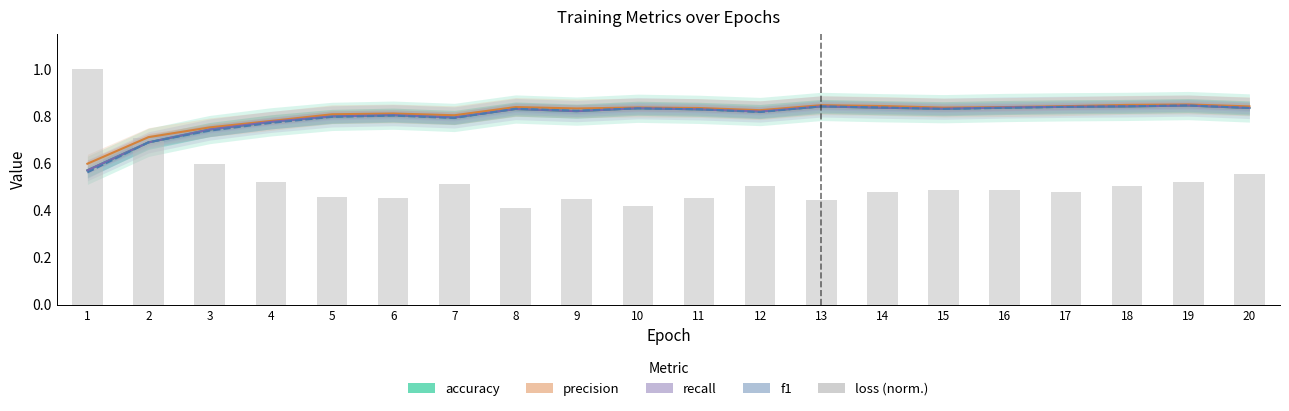

What is the spread (max minus min) of values at 18?

0.3